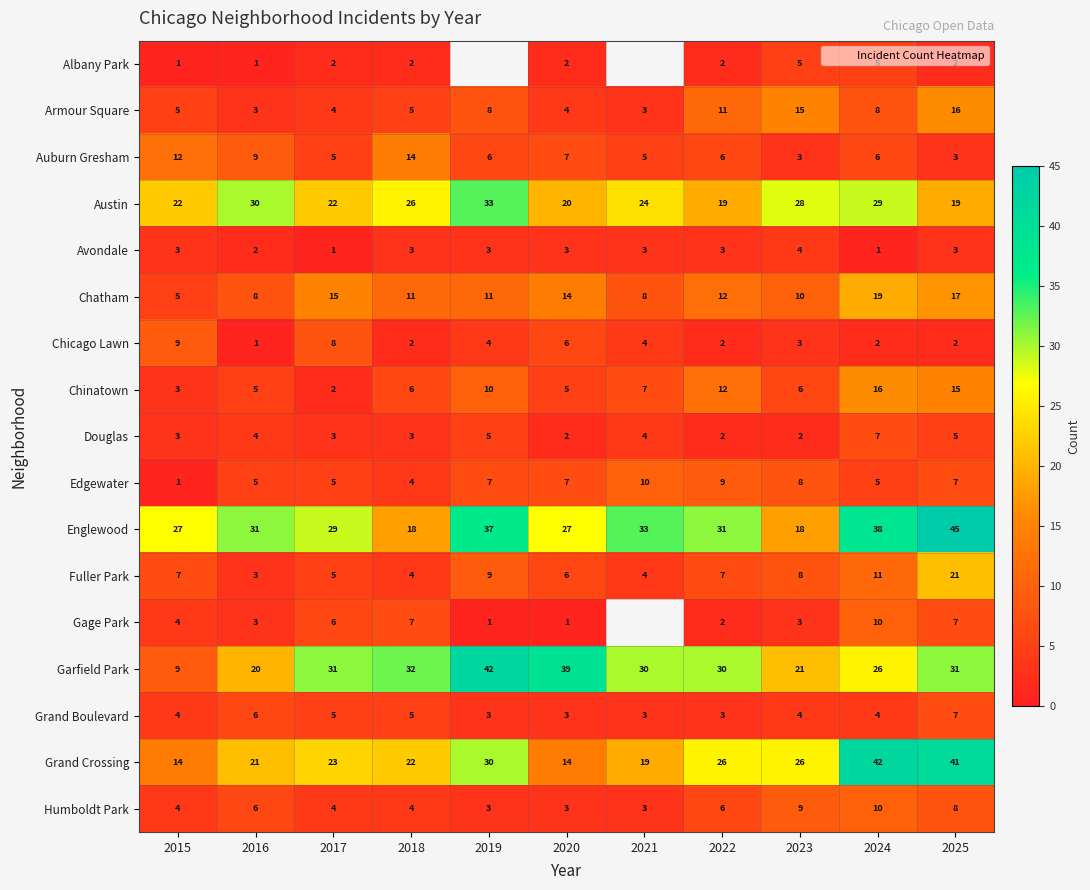

What is the lowest value of the Austin series?

19.0